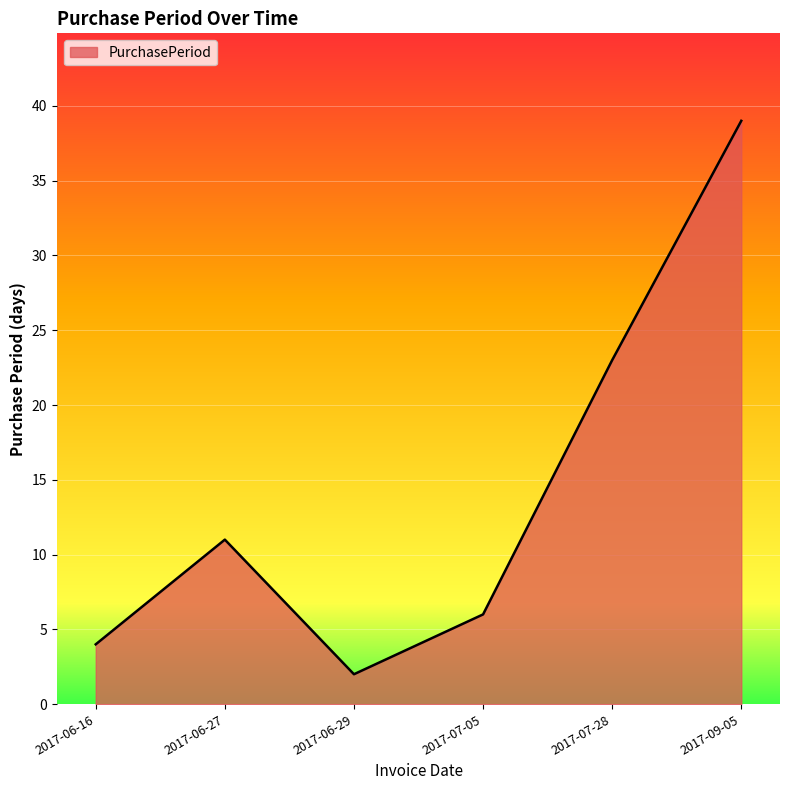

Does the chart display data point markers on the line(s)?

No